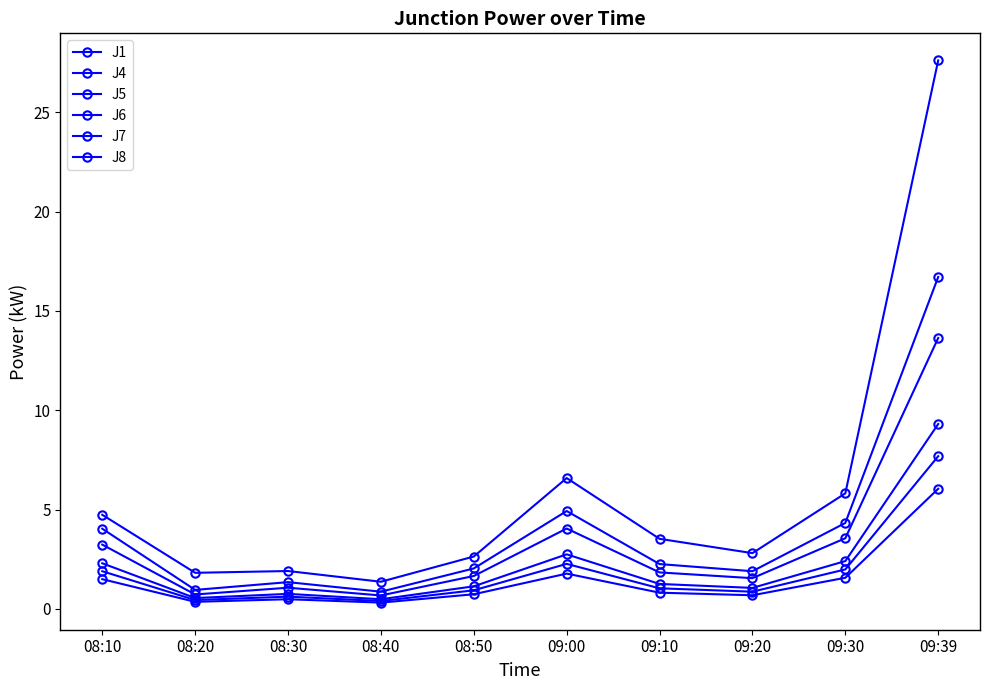

Count the number of categories in the chart.

10